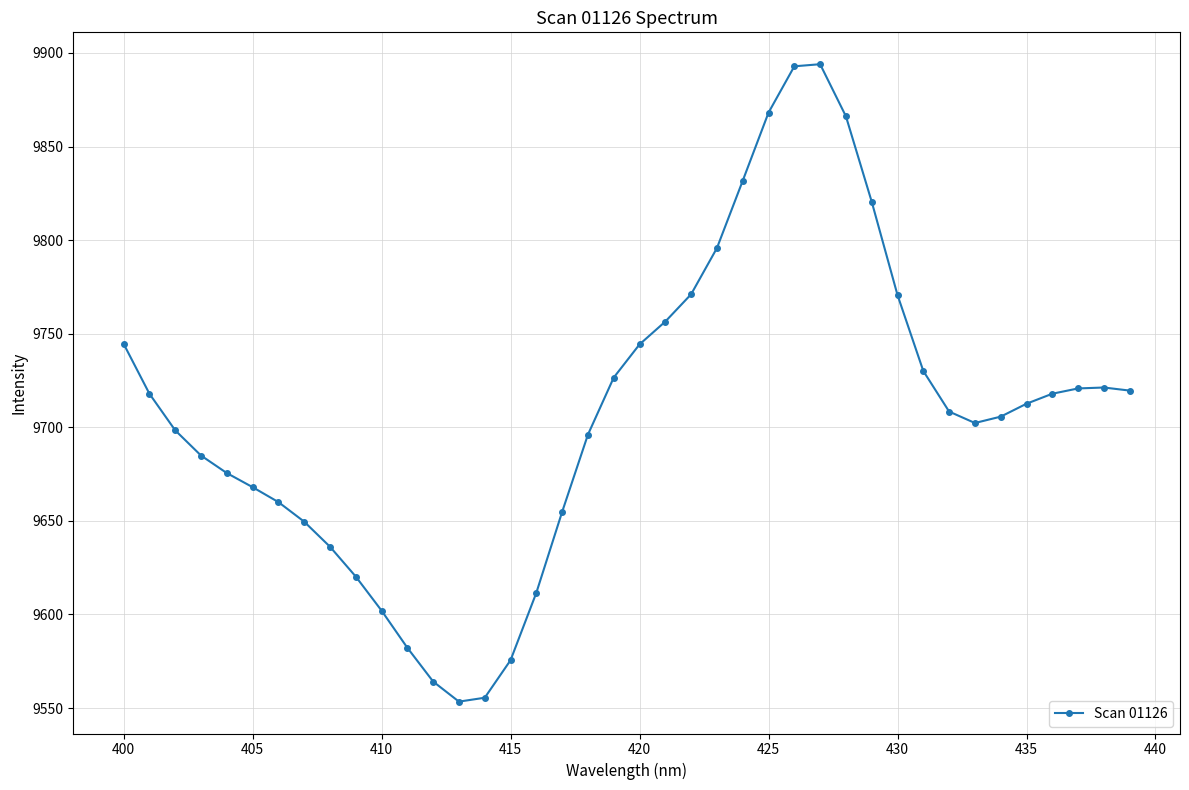

What is the difference between the maximum and minimum values?

340.6